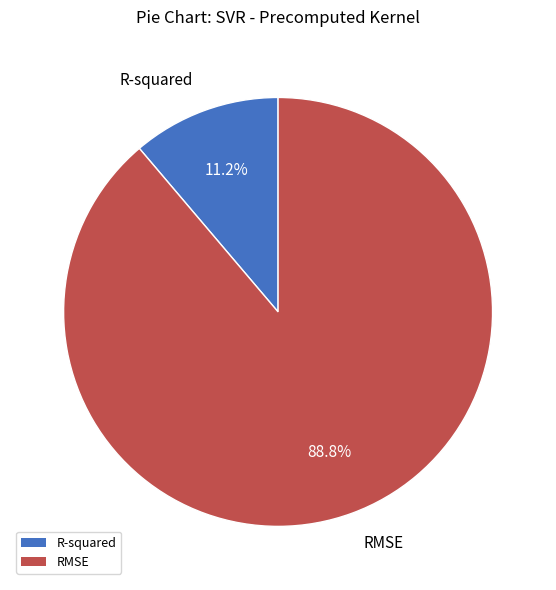

Combined, what portion of the pie is R-squared and RMSE?

100.0%